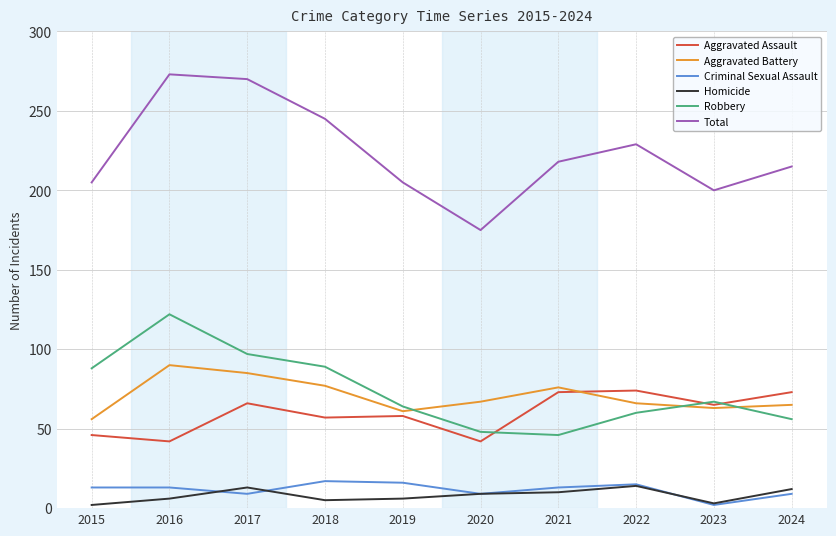

True or false: Criminal Sexual Assault and Aggravated Assault intersect in this chart.

False